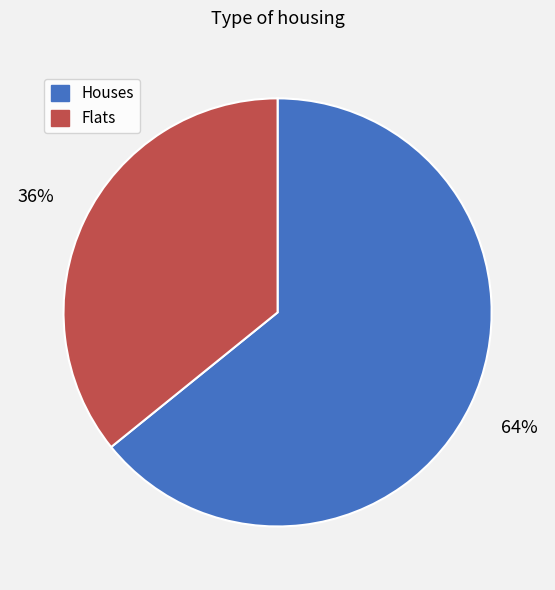

To the nearest percent, what percentage of the pie is Flats?

36%